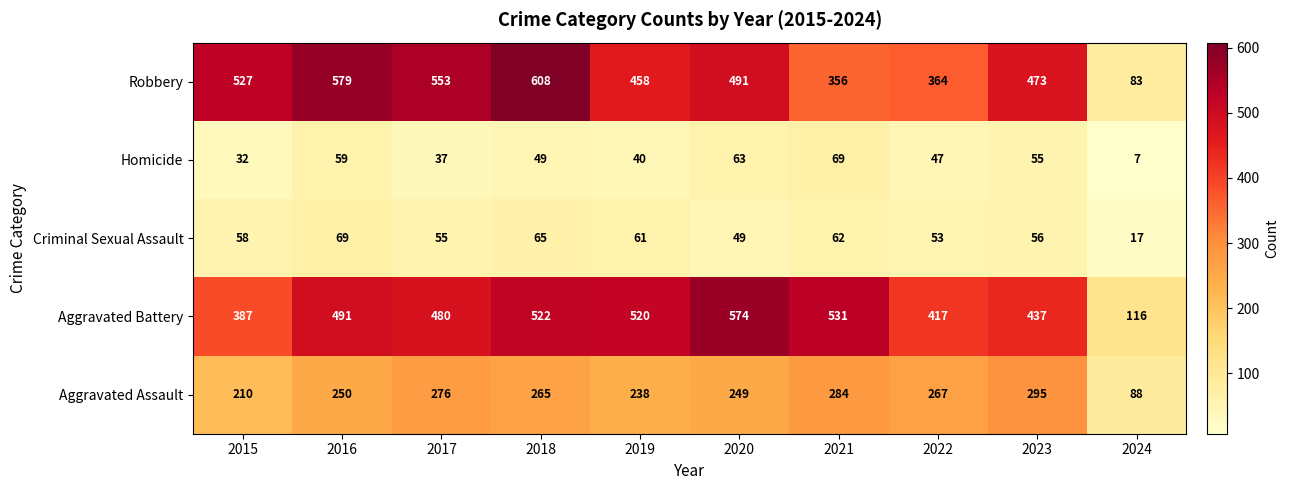

List the labels in order of Aggravated Battery value, smallest first.

2024, 2015, 2022, 2023, 2017, 2016, 2019, 2018, 2021, 2020